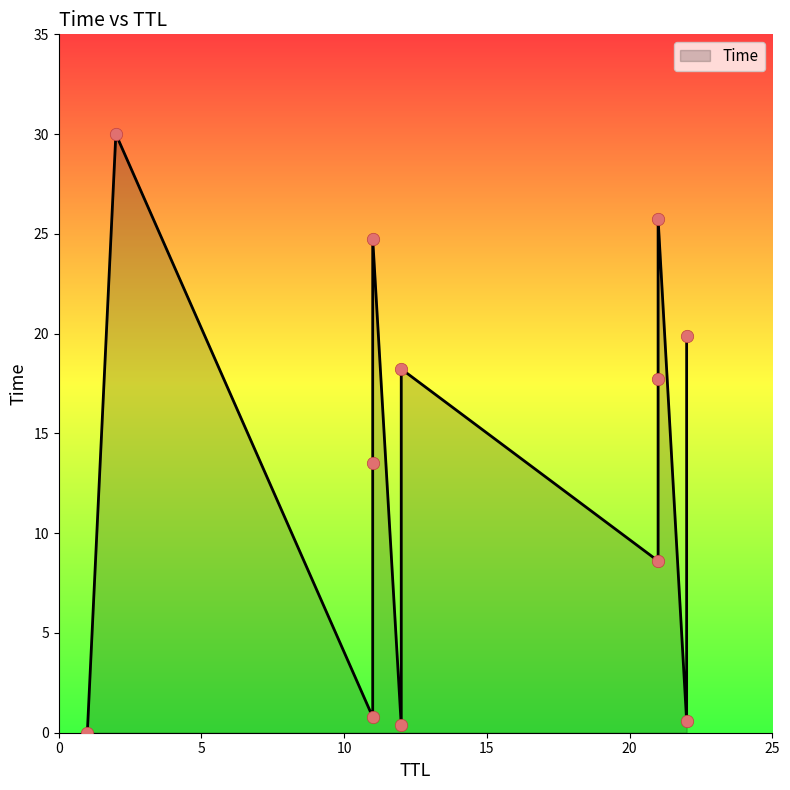

Approximately how many times larger is the value at 11 compared to 21?

0.8